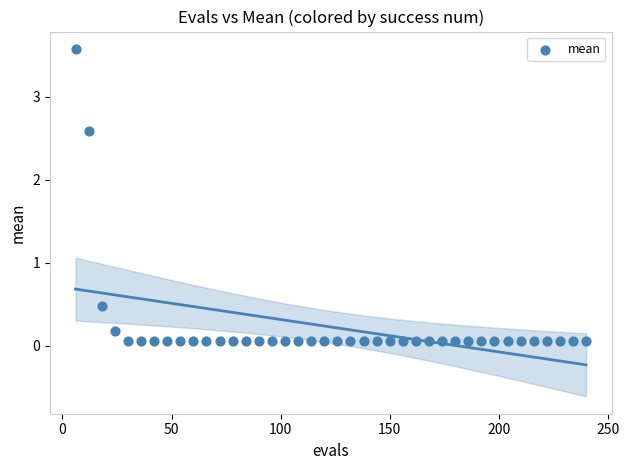

What Y value in the scatter plot is closest to 1?

0.5